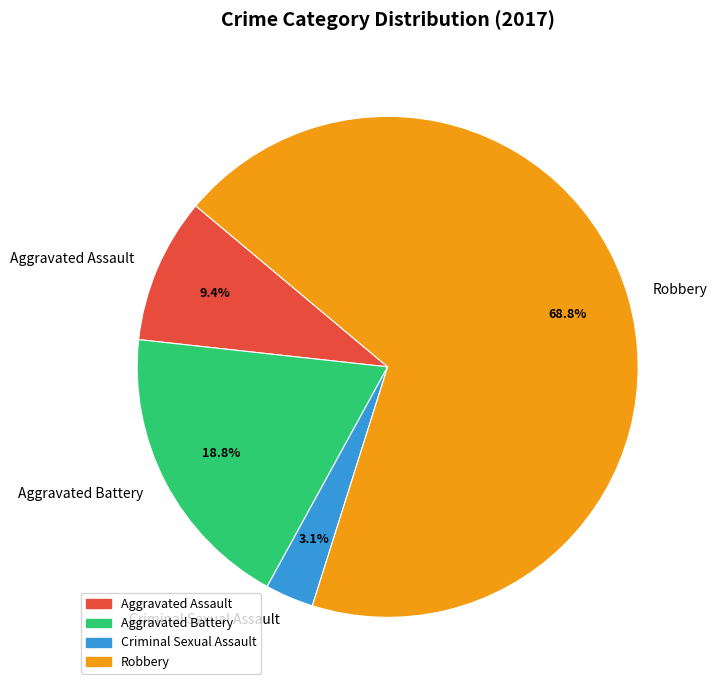

What percentage is the Robbery slice, to the nearest percent?

69%